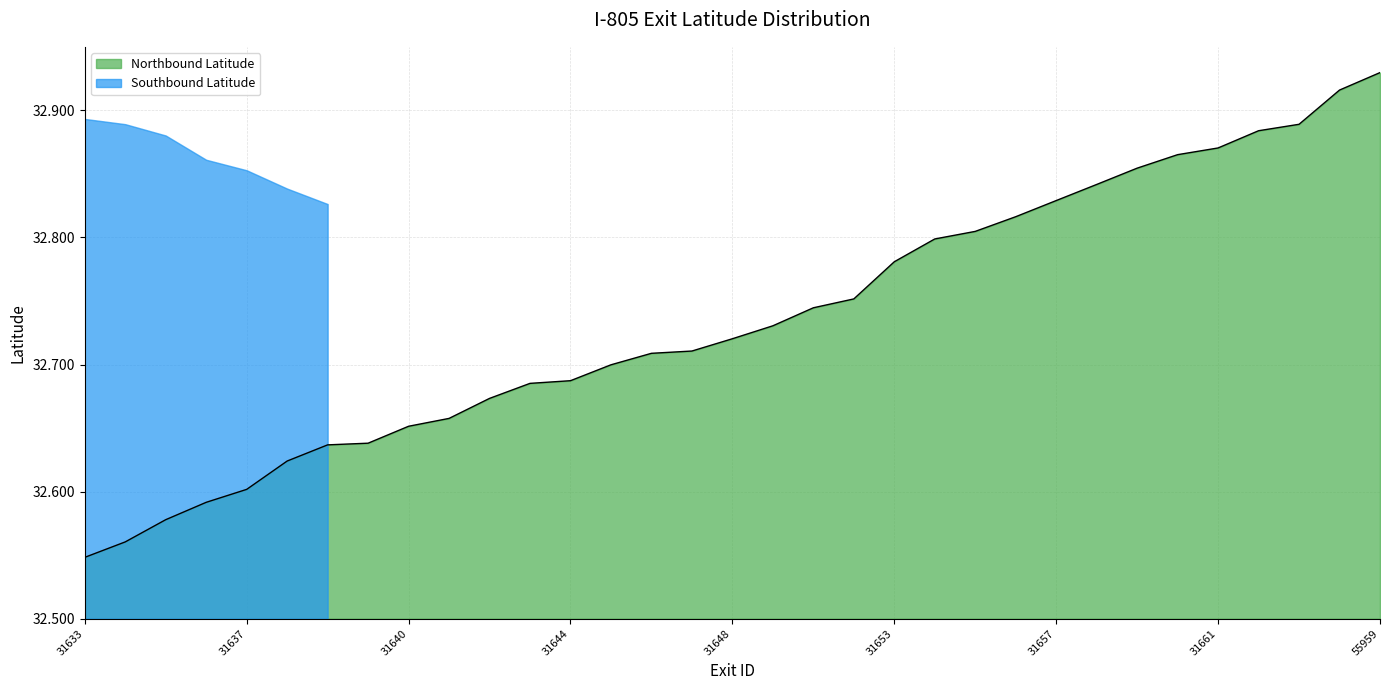

Reading left to right, list all the values displayed in this chart.

31633=32.5	31634=32.6	31635=32.6	31636=32.6	31637=32.6	31638=32.6	31639=32.6	55952=32.6	31640=32.7	31641=32.7	31642=32.7	31643=32.7	31644=32.7	31645=32.7	31646=32.7	31647=32.7	31648=32.7	31649=32.7	31650=32.7	31651=32.8	31653=32.8	31654=32.8	31655=32.8	31656=32.8	31657=32.8	31658=32.8	31659=32.9	31660=32.9	31661=32.9	31662=32.9	31663=32.9	55960=32.9	55959=32.9